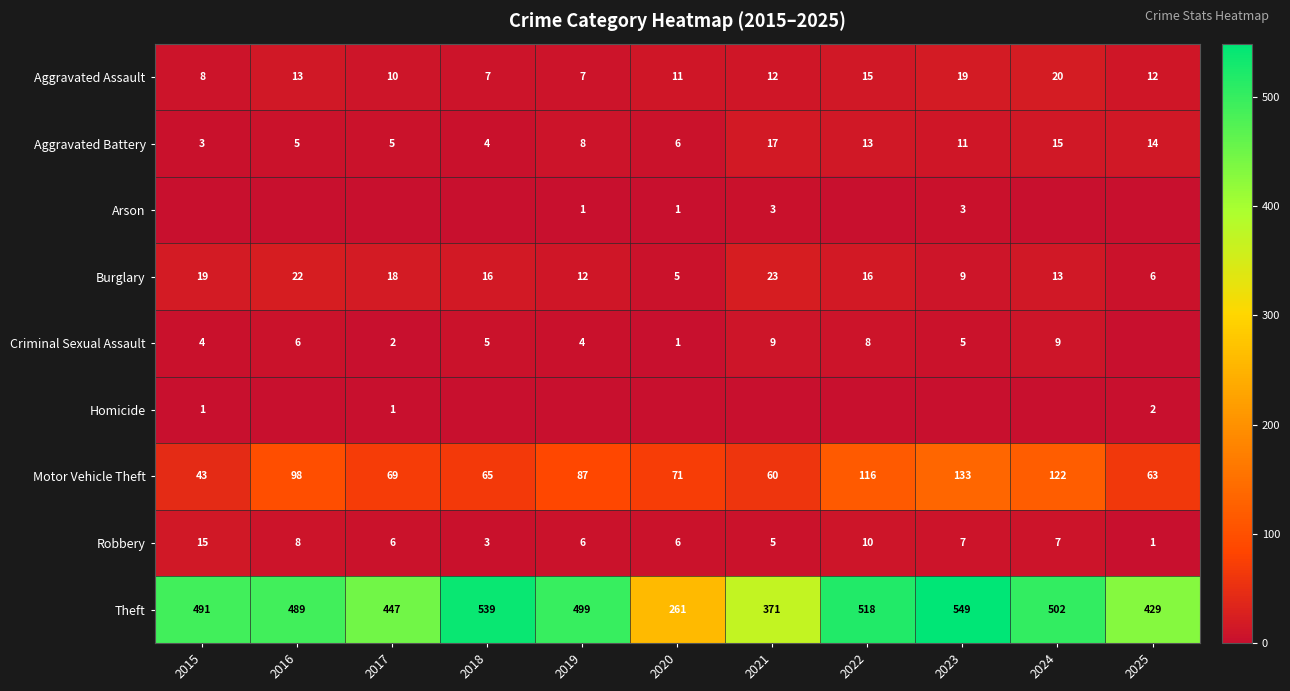

What is the highest value of the Burglary series?

23